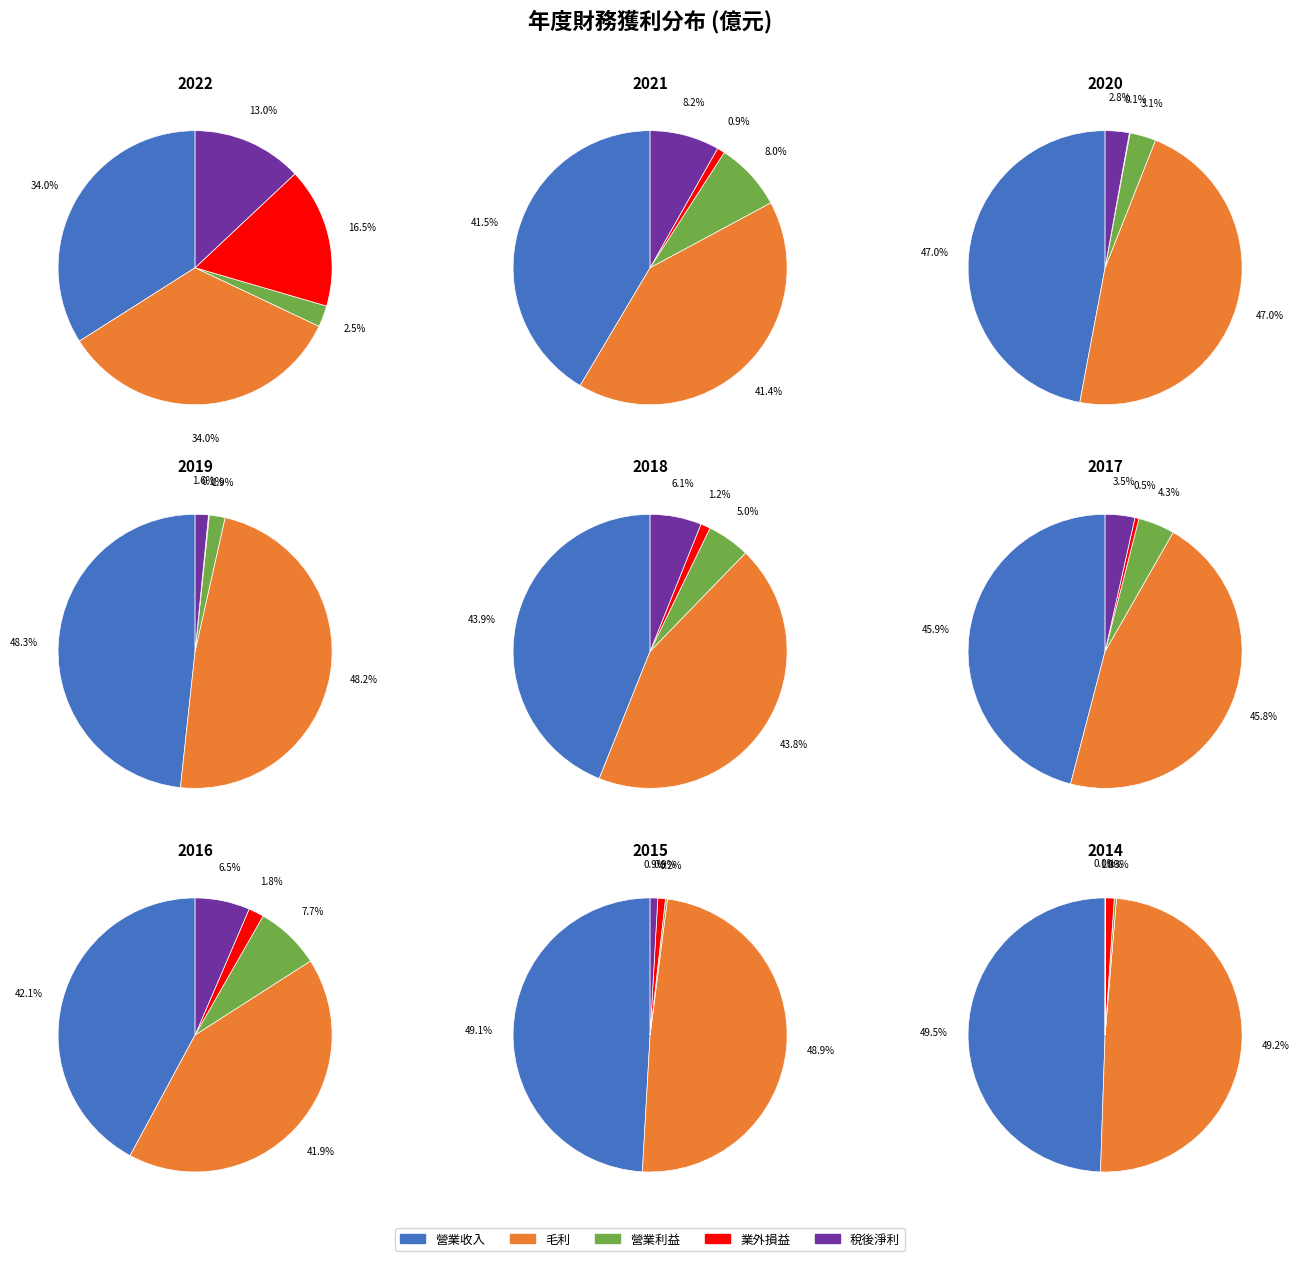

Is there a majority slice in this chart?

No